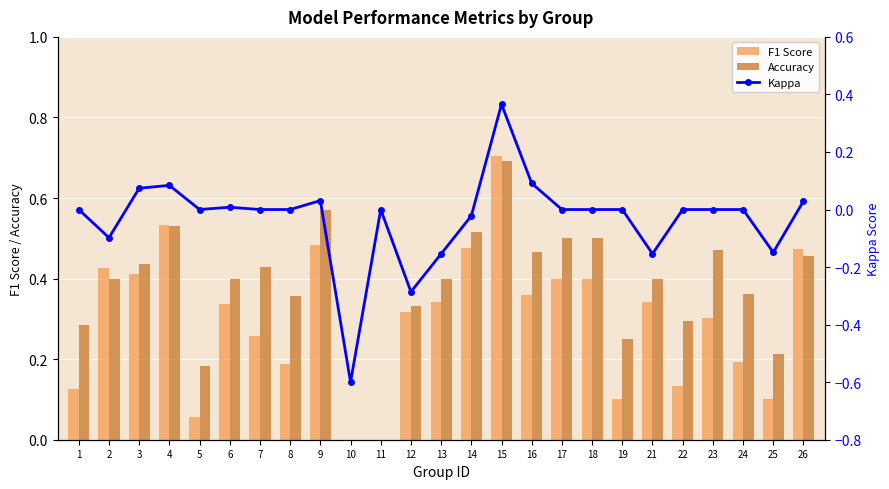

Reading left to right, list all the values displayed in this chart.

F1 Score: 1=0.1	2=0.4	3=0.4	4=0.5	5=0.1	6=0.3	7=0.3	8=0.2	9=0.5	10=0.0	11=0.0	12=0.3	13=0.3	14=0.5	15=0.7	16=0.4	17=0.4	18=0.4	19=0.1	21=0.3	22=0.1	23=0.3	24=0.2	25=0.1	26=0.5
Accuracy: 1=0.3	2=0.4	3=0.4	4=0.5	5=0.2	6=0.4	7=0.4	8=0.4	9=0.6	10=0.0	11=0.0	12=0.3	13=0.4	14=0.5	15=0.7	16=0.5	17=0.5	18=0.5	19=0.2	21=0.4	22=0.3	23=0.5	24=0.4	25=0.2	26=0.5
Kappa: 1=0.0	2=-0.1	3=0.1	4=0.1	5=0.0	6=0.0	7=0.0	8=0.0	9=0.0	10=-0.6	11=0.0	12=-0.3	13=-0.2	14=-0.0	15=0.4	16=0.1	17=0.0	18=0.0	19=0.0	21=-0.2	22=0.0	23=0.0	24=0.0	25=-0.1	26=0.0